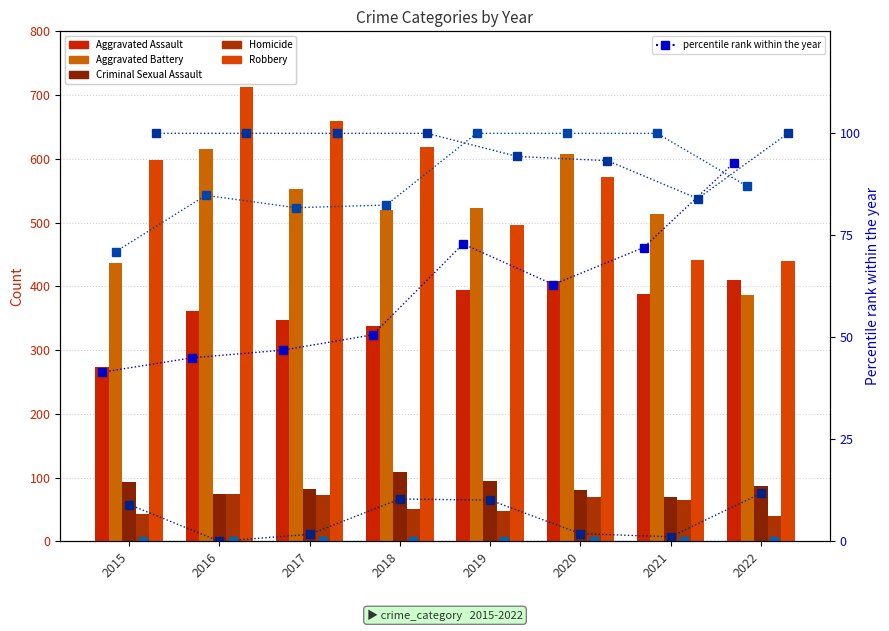

Reading left to right, transcribe all the data shown in this chart.

Aggravated Assault: 273	361	347	338	394	408	388	410
Aggravated Battery: 437	615	552	519	523	607	514	387
Criminal Sexual Assault: 93	74	82	109	95	80	69	86
Homicide: 43	74	72	50	47	70	64	39
Robbery: 598	712	659	619	496	571	442	439